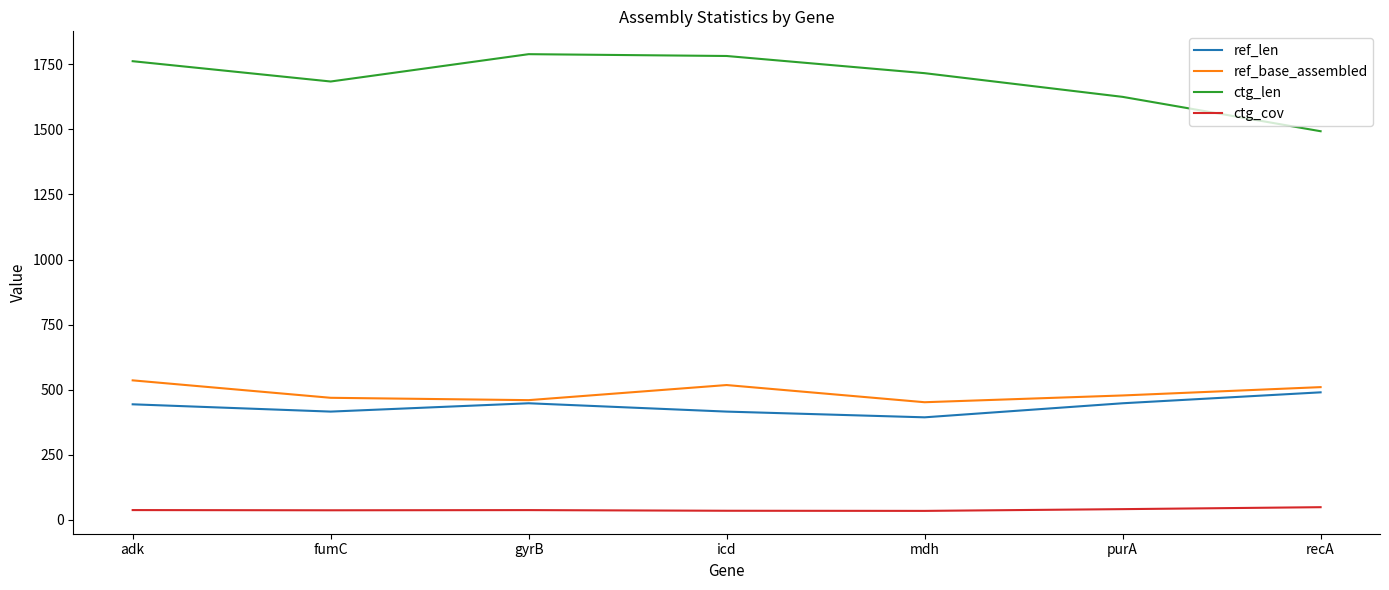

What is the difference between the ref_len values at mdh and recA?

96.0